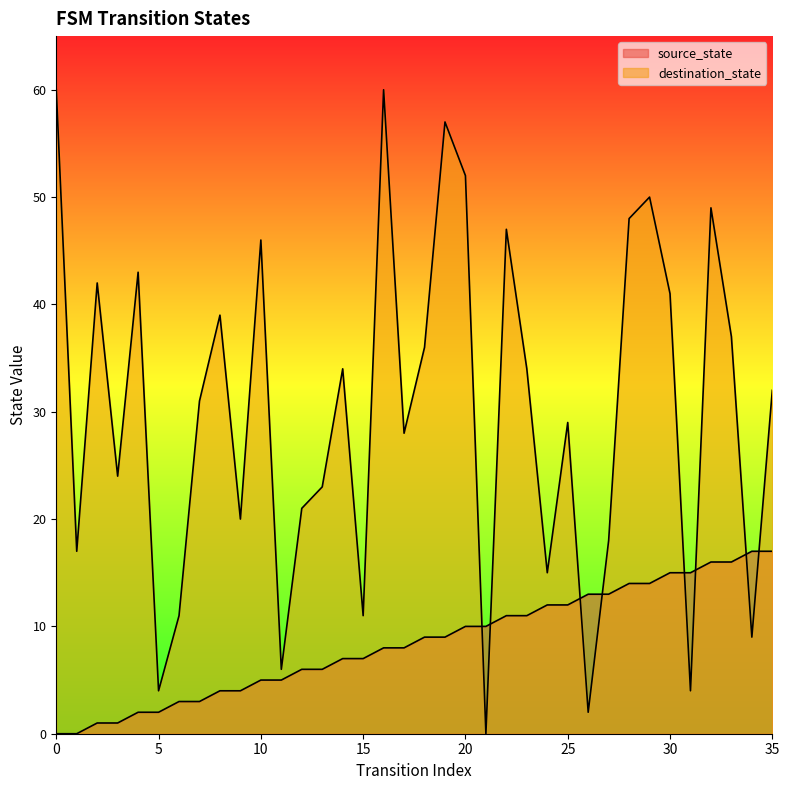

Where is destination_state nearest to the value 30?

7